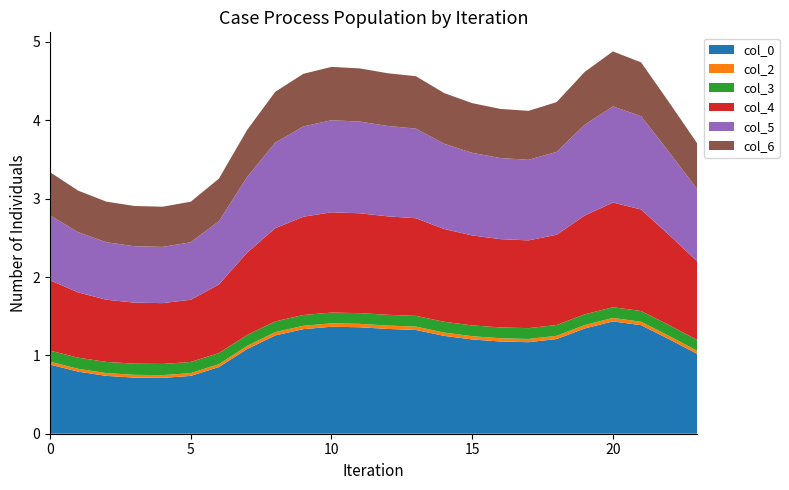

Reading left to right, extract all data points from this chart.

0: 0=0.9	1=0.8	2=0.7	3=0.7	4=0.7	5=0.7	6=0.9	7=1.1	8=1.3	9=1.3	10=1.4	11=1.4	12=1.3	13=1.3	14=1.2	15=1.2	16=1.2	17=1.2	18=1.2	19=1.3	20=1.4	21=1.4	22=1.2	23=1.0
2: 0=0.0	1=0.0	2=0.0	3=0.0	4=0.0	5=0.0	6=0.0	7=0.0	8=0.0	9=0.0	10=0.0	11=0.0	12=0.0	13=0.0	14=0.0	15=0.0	16=0.0	17=0.0	18=0.0	19=0.0	20=0.0	21=0.0	22=0.0	23=0.0
3: 0=0.1	1=0.1	2=0.1	3=0.1	4=0.1	5=0.1	6=0.1	7=0.1	8=0.1	9=0.1	10=0.1	11=0.1	12=0.1	13=0.1	14=0.1	15=0.1	16=0.1	17=0.1	18=0.1	19=0.1	20=0.1	21=0.1	22=0.1	23=0.1
4: 0=0.9	1=0.8	2=0.8	3=0.8	4=0.8	5=0.8	6=0.9	7=1.1	8=1.2	9=1.3	10=1.3	11=1.3	12=1.3	13=1.2	14=1.2	15=1.1	16=1.1	17=1.1	18=1.2	19=1.3	20=1.3	21=1.3	22=1.2	23=1.0
5: 0=0.8	1=0.8	2=0.7	3=0.7	4=0.7	5=0.7	6=0.8	7=1.0	8=1.1	9=1.2	10=1.2	11=1.2	12=1.2	13=1.1	14=1.1	15=1.1	16=1.0	17=1.0	18=1.1	19=1.2	20=1.2	21=1.2	22=1.1	23=0.9
6: 0=0.6	1=0.5	2=0.5	3=0.5	4=0.5	5=0.5	6=0.5	7=0.6	8=0.6	9=0.7	10=0.7	11=0.7	12=0.7	13=0.7	14=0.6	15=0.6	16=0.6	17=0.6	18=0.6	19=0.7	20=0.7	21=0.7	22=0.6	23=0.6